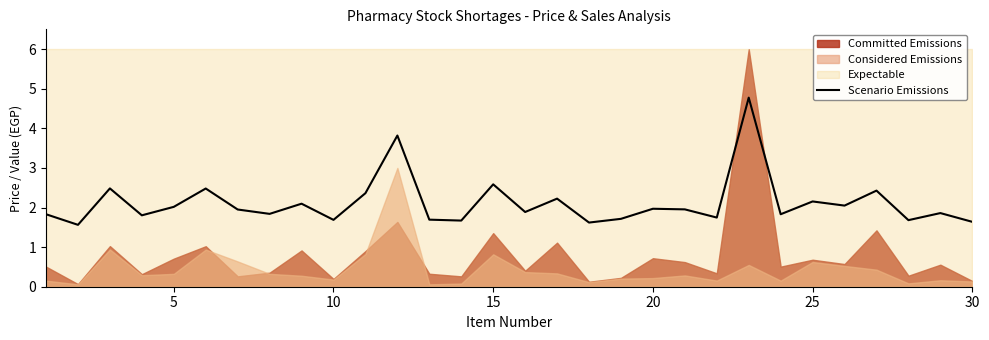

The Scenario Emissions series shows 2.0 at 20. True or false?

True